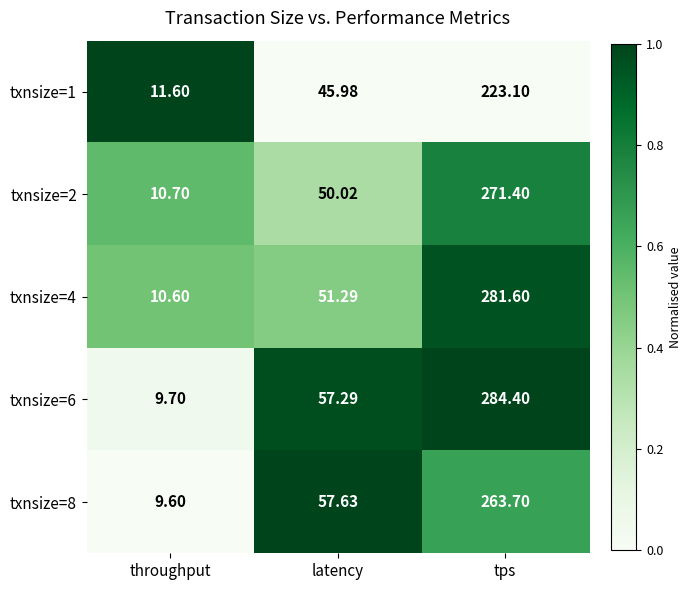

Which series has the largest total across all categories?

txnsize=6